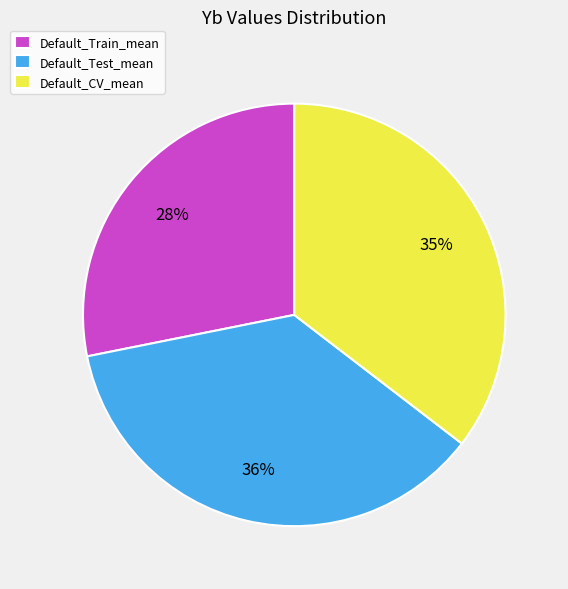

Does any single category account for the majority?

No